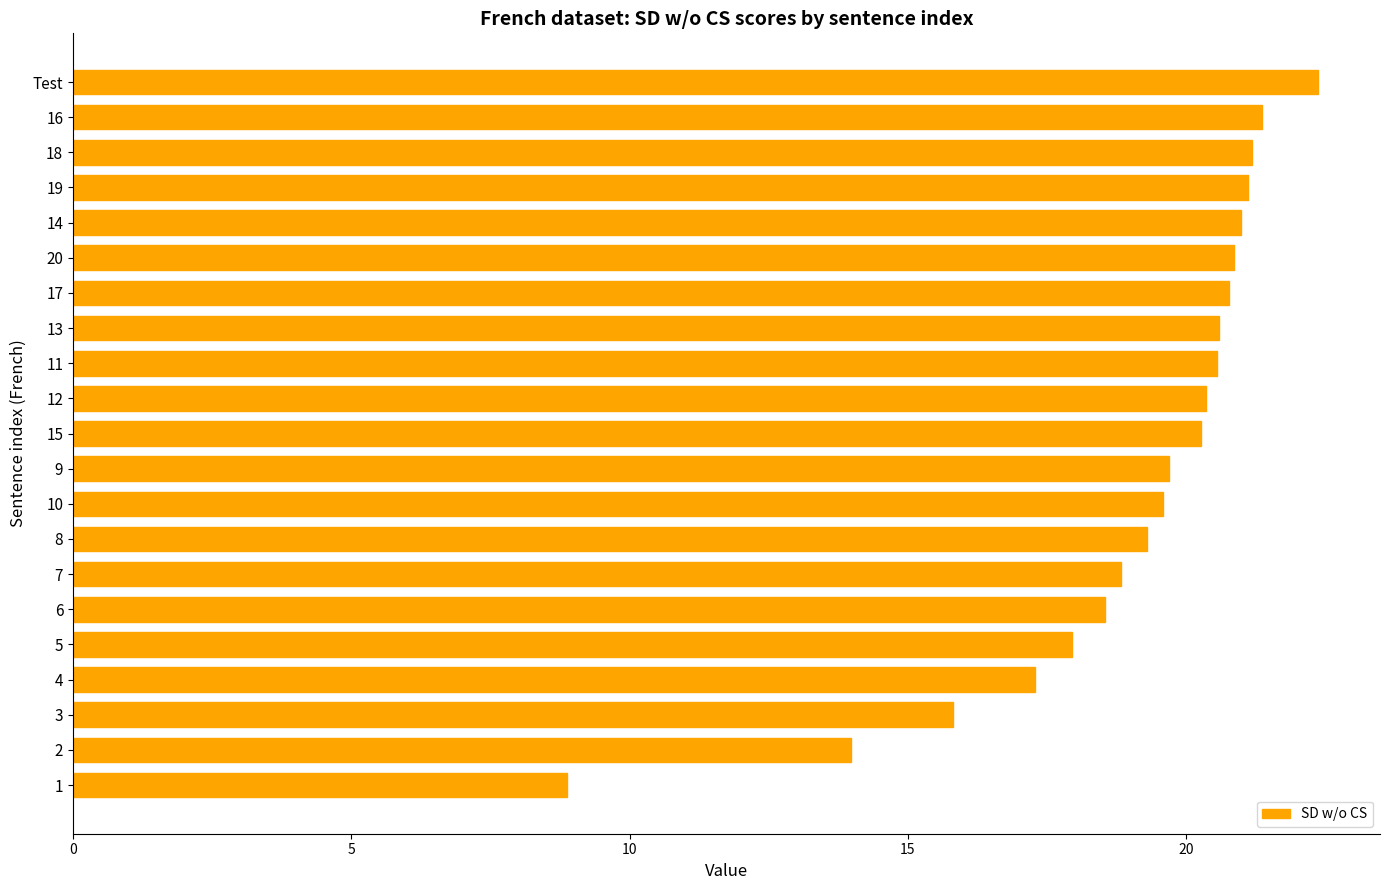

Is it true that the value at 1 is 8.9?

True